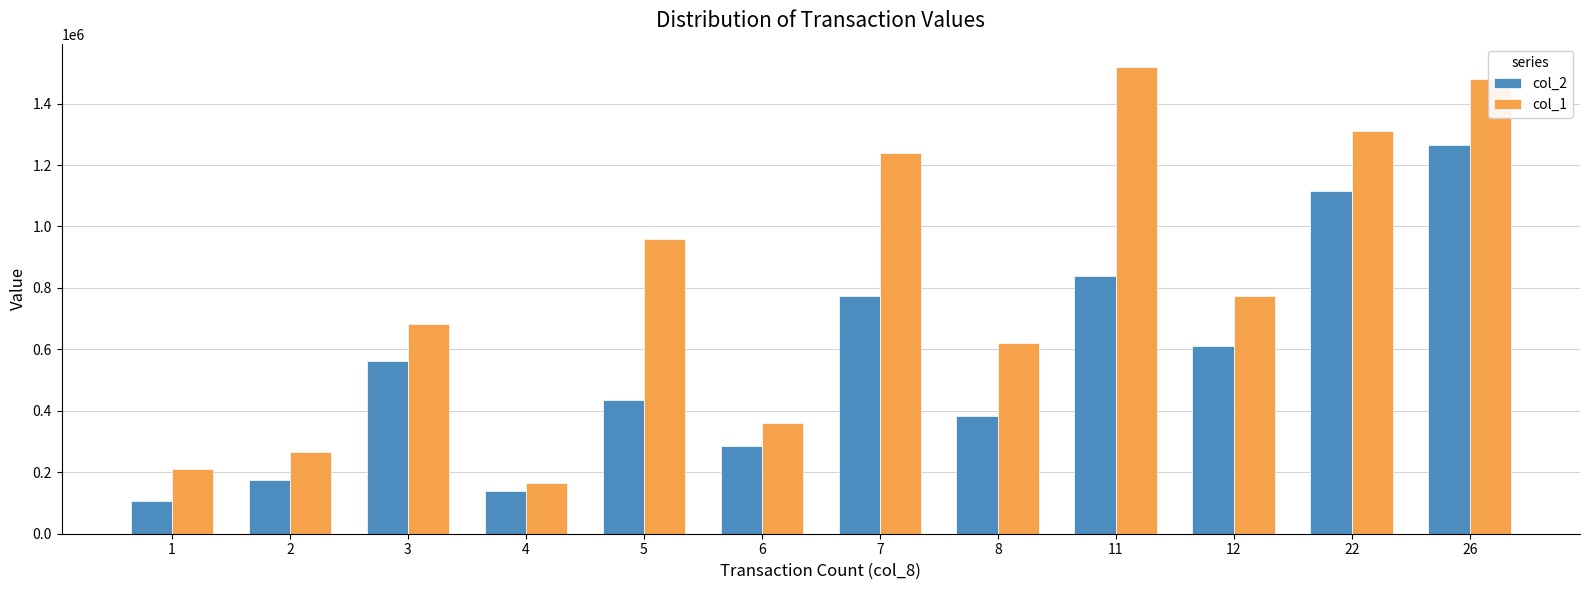

How many categories are shown in the chart?

12